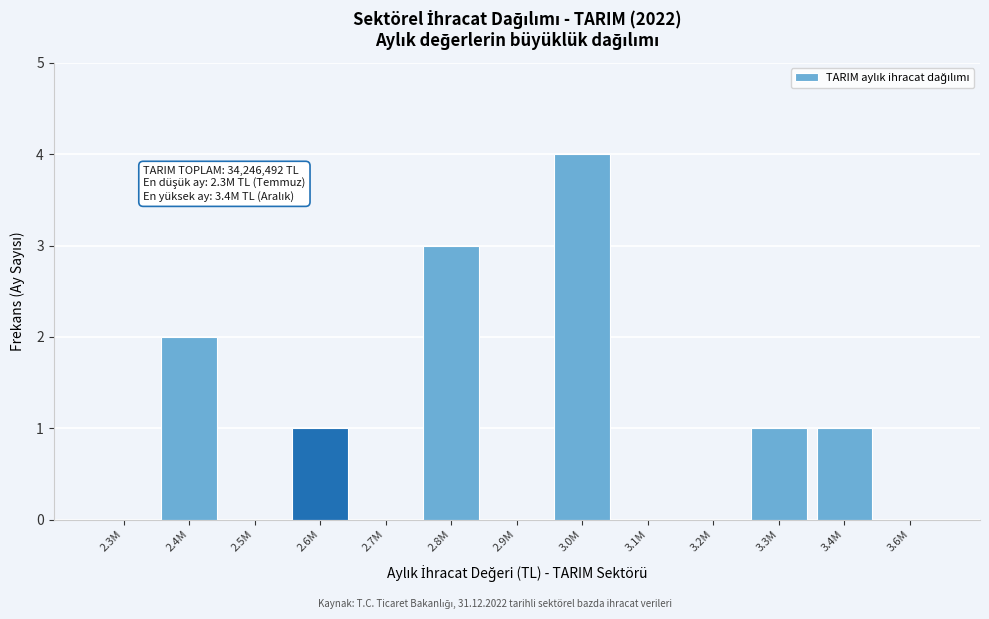

Reading left to right, what are all the values shown in this chart?

2.3M=0	2.4M=2	2.5M=0	2.6M=1	2.7M=0	2.8M=3	2.9M=0	3.0M=4	3.1M=0	3.2M=0	3.3M=1	3.4M=1	3.6M=0